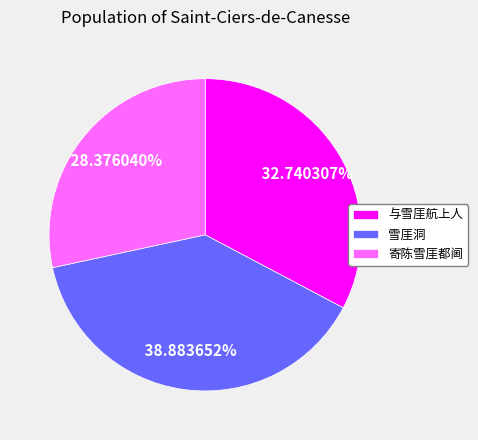

Which category has the biggest portion of the pie?

雪厓洞